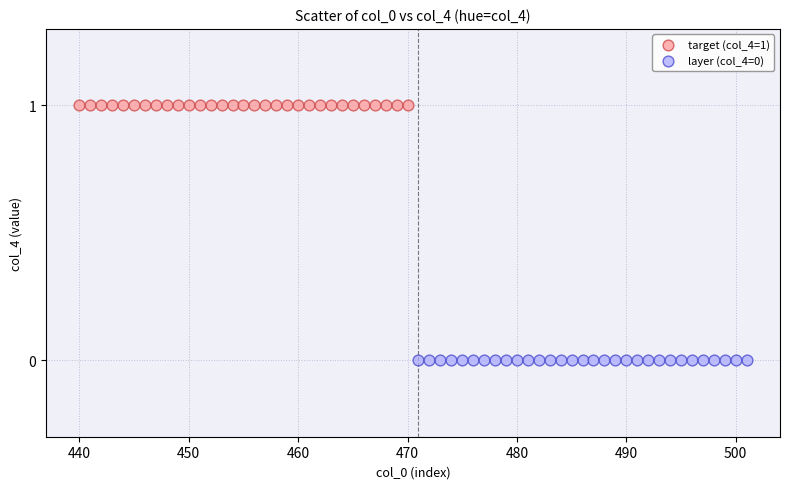

Which series reaches the maximum Y coordinate?

target (col_4=1)